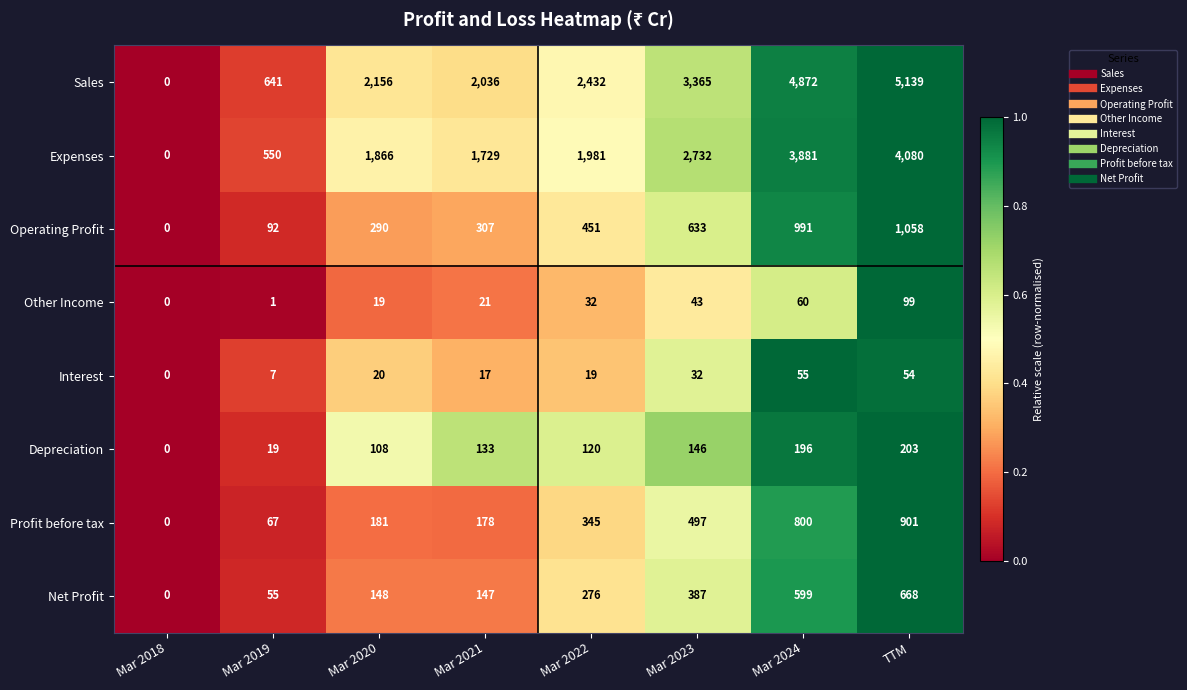

Which series has the largest total across all categories?

Sales